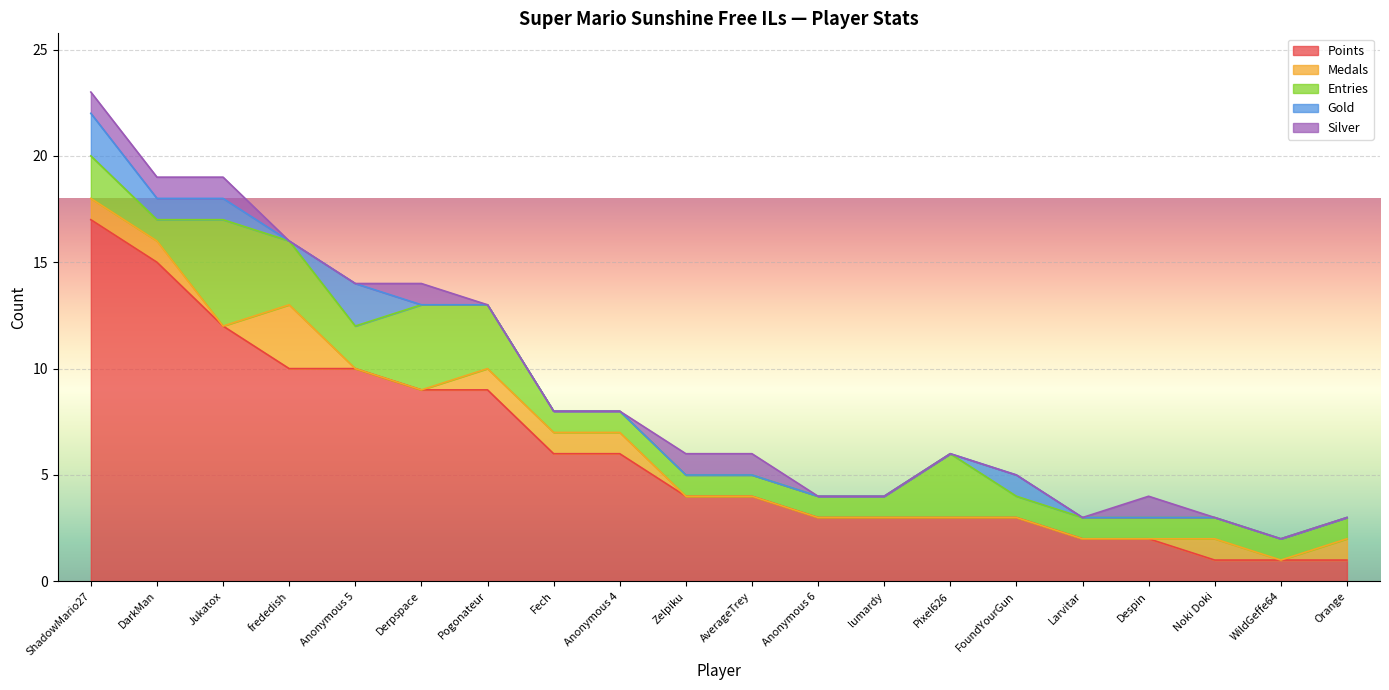

Is it true that Silver equals 0 at FoundYourGun?

True